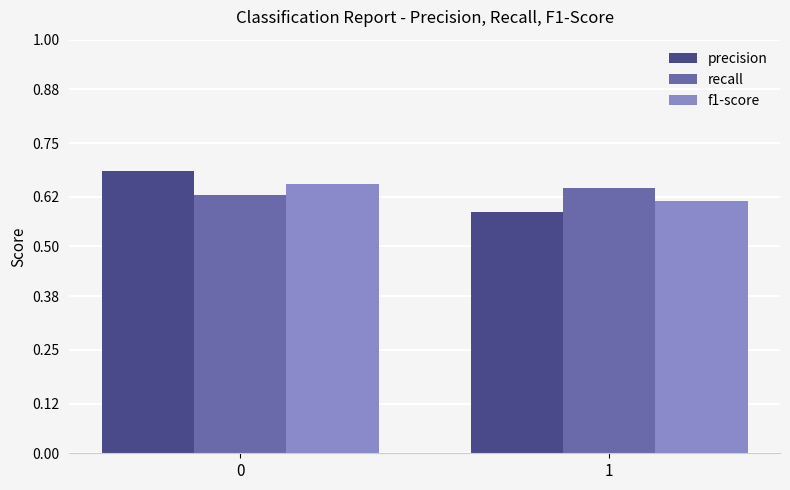

At 1, list the series in order from smallest to largest.

precision, f1-score, recall